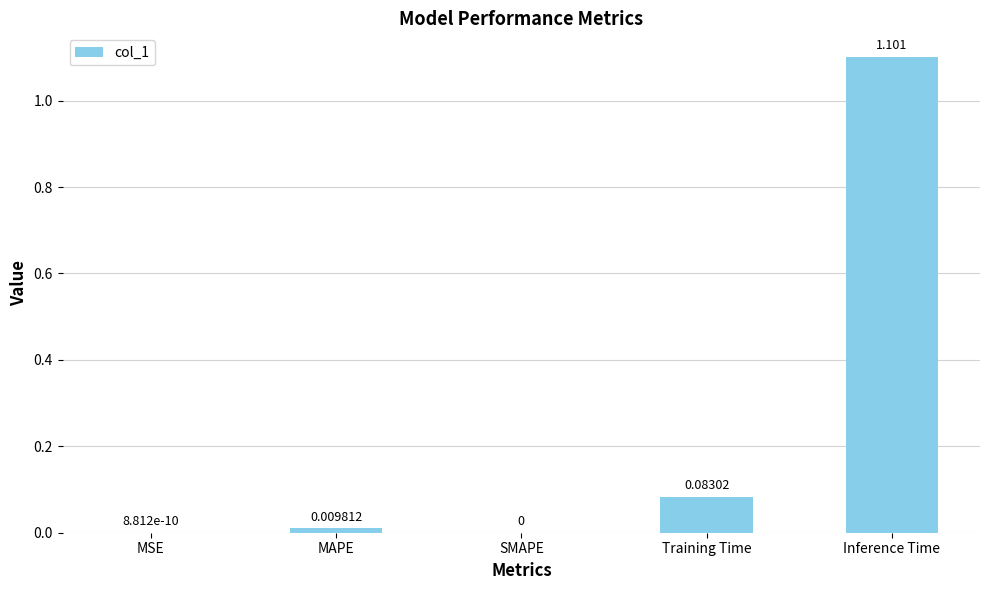

Which label corresponds to the largest value in the chart?

Inference Time